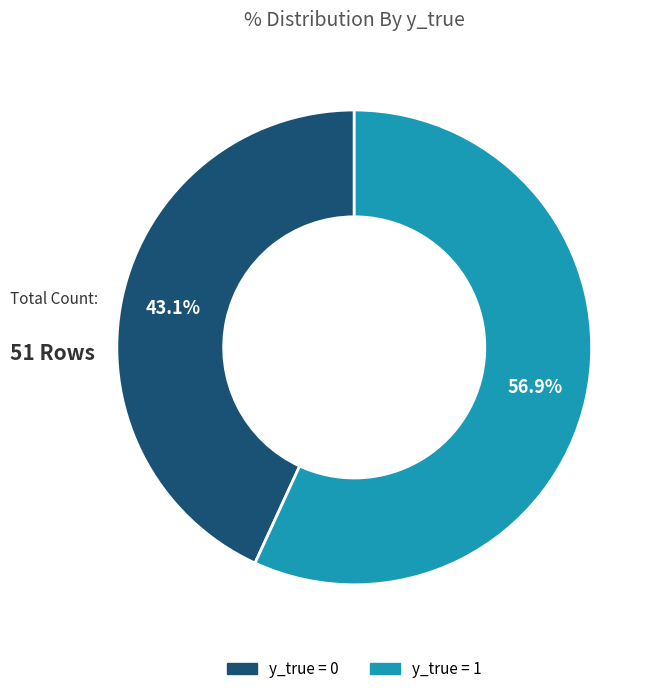

Is there a majority slice in this chart?

Yes